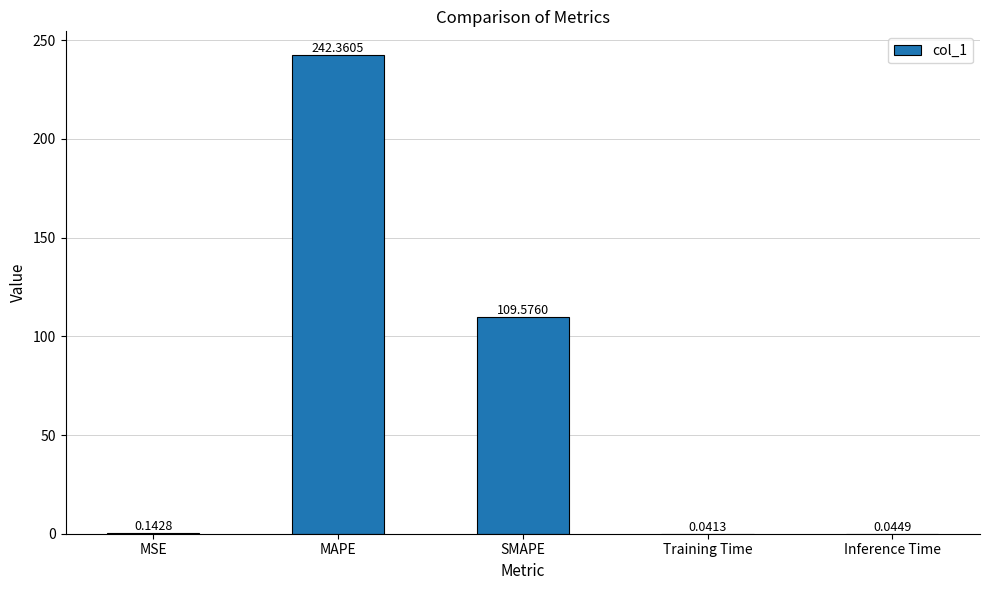

Which has a higher value, Training Time or MAPE?

MAPE